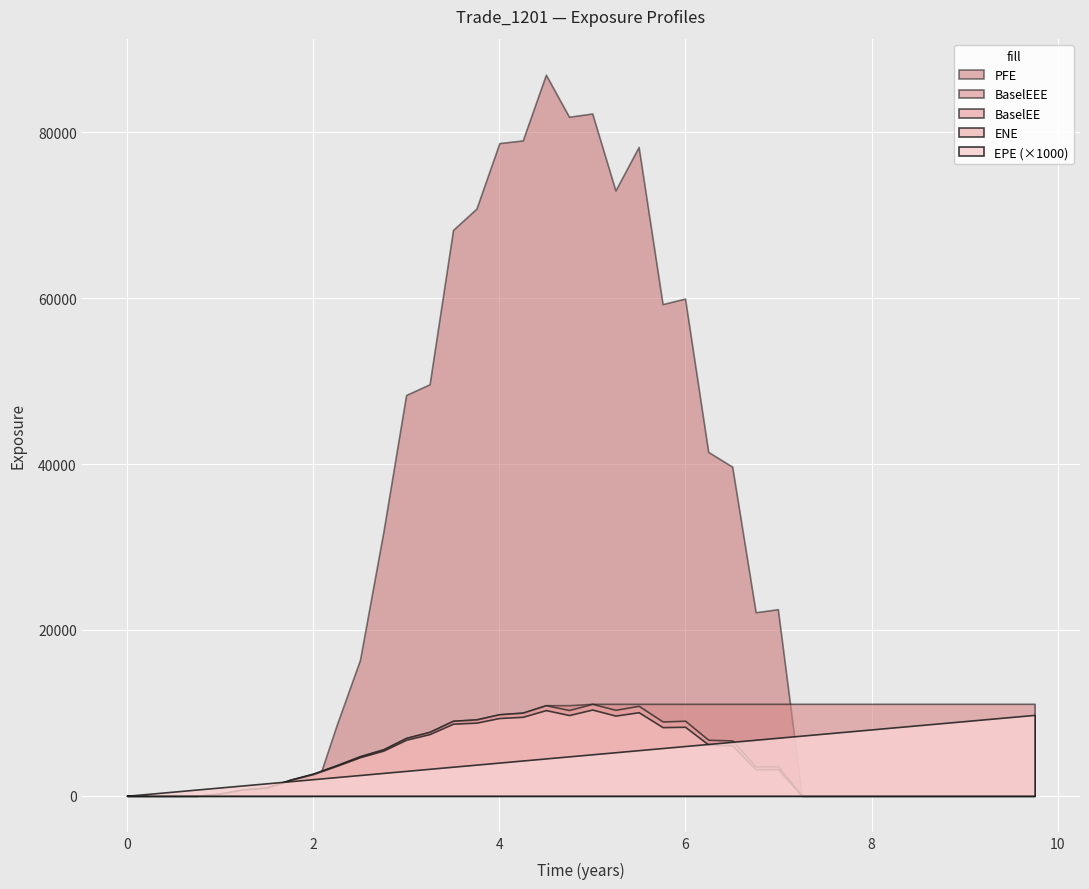

True or false: BaselEE and EPE intersect in this chart.

True